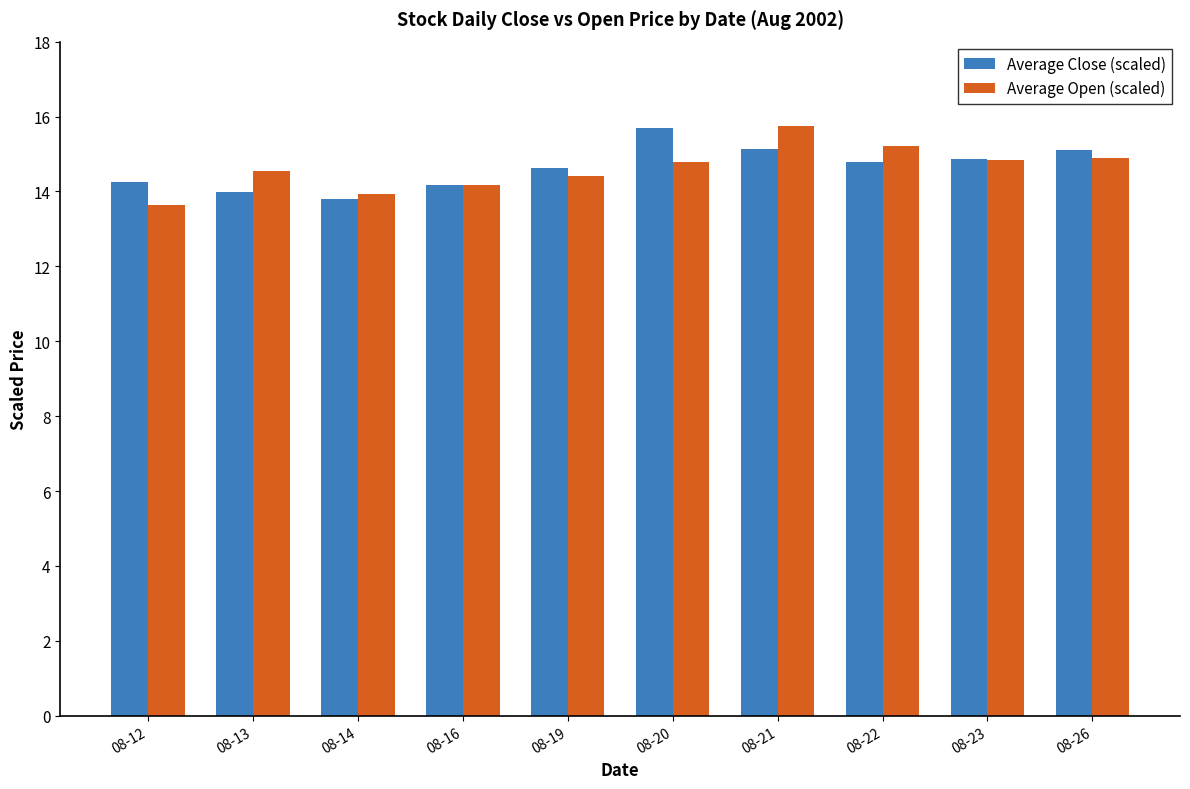

What is the minimum value for Average Close (scaled)?

13.8